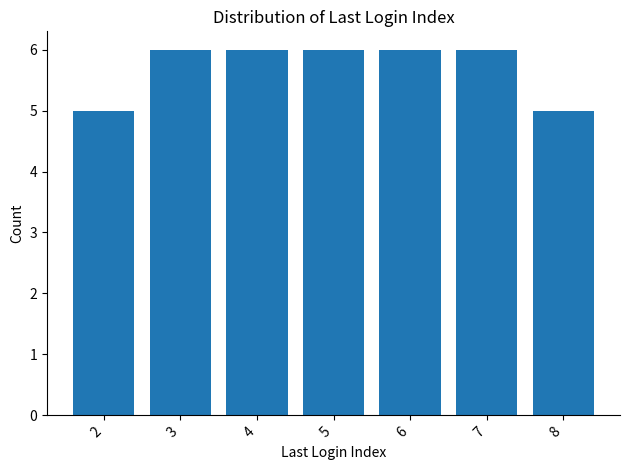

What is the approximate value at 2?

5